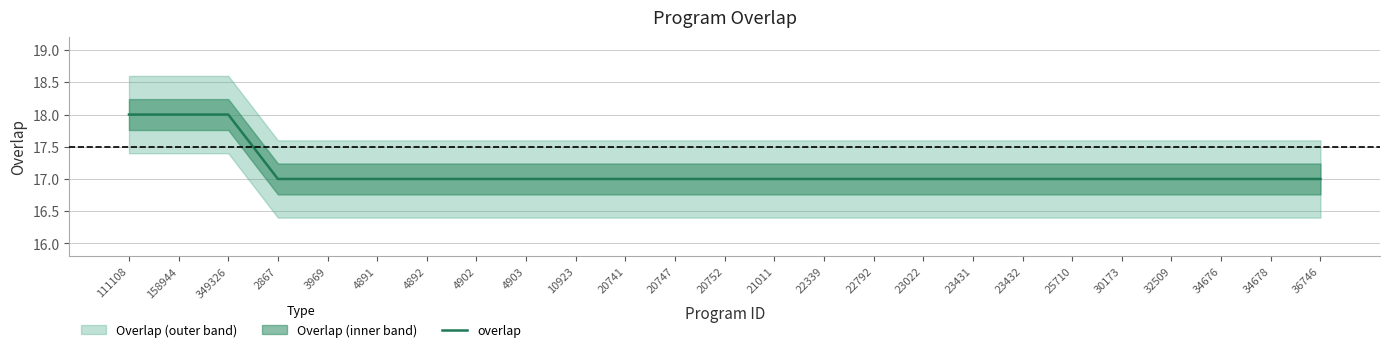

Reading left to right, transcribe all the data shown in this chart.

18	18	18	17	17	17	17	17	17	17	17	17	17	17	17	17	17	17	17	17	17	17	17	17	17